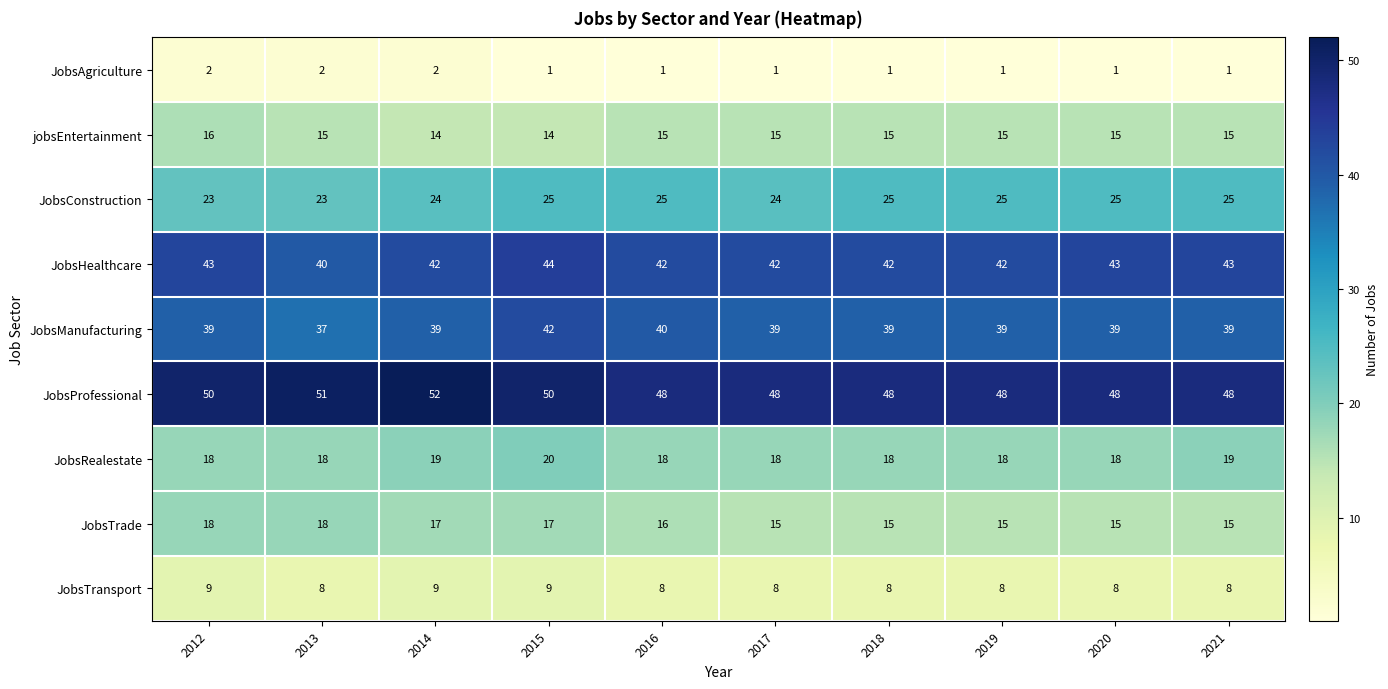

At how many categories does at least one series exceed 9?

10